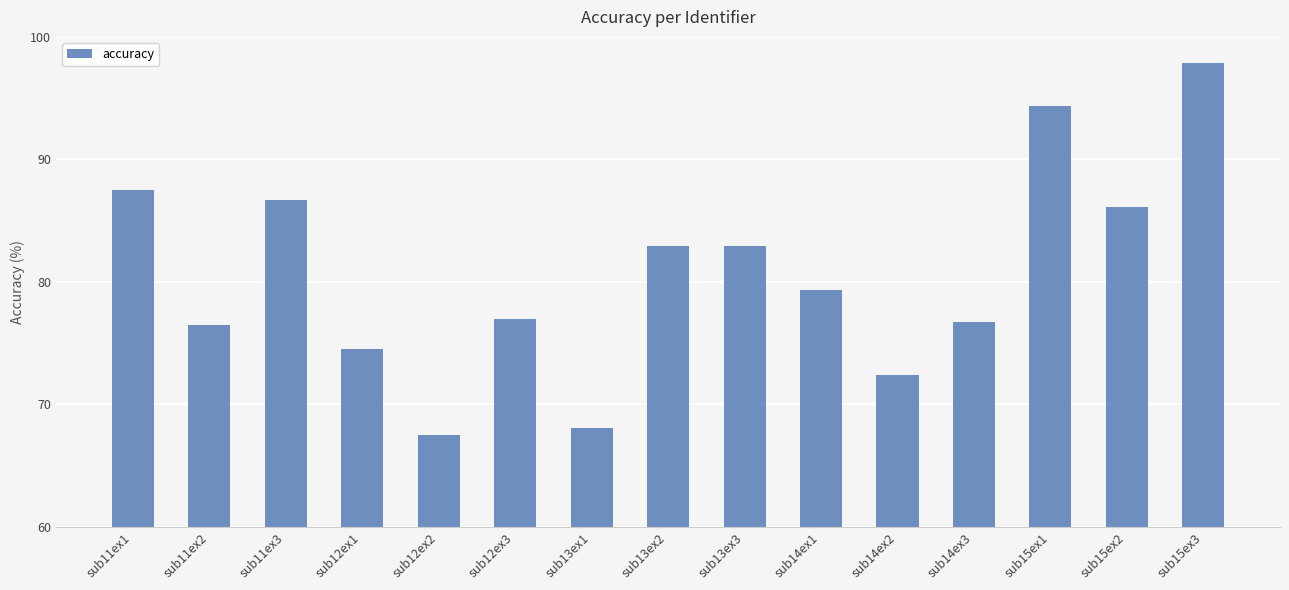

Read the value at sub12ex2.

67.5